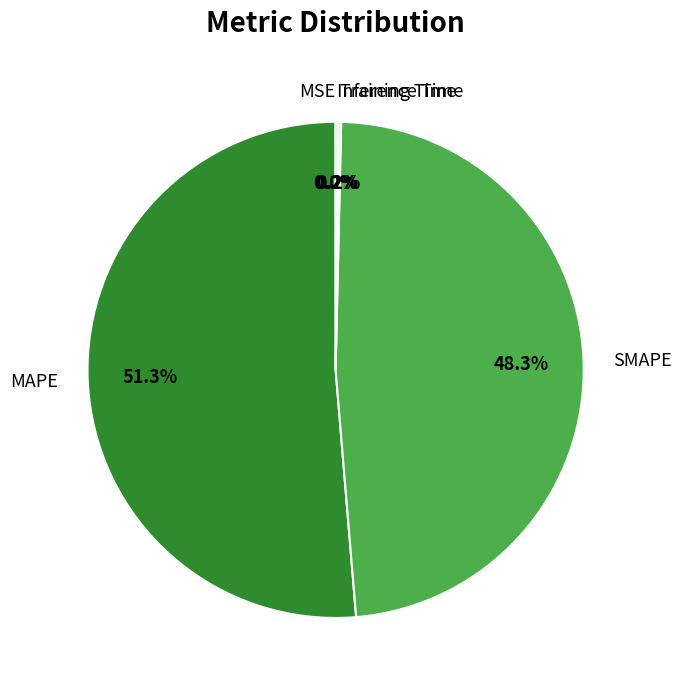

What is the majority slice?

MAPE